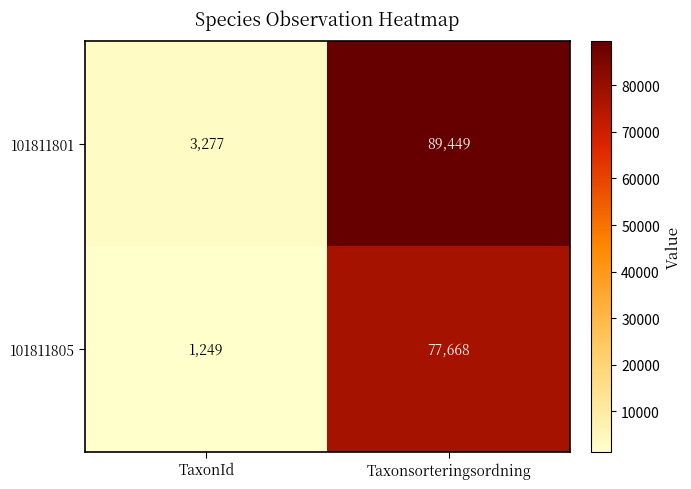

Is it true that 101811805 equals 1249 at TaxonId?

True